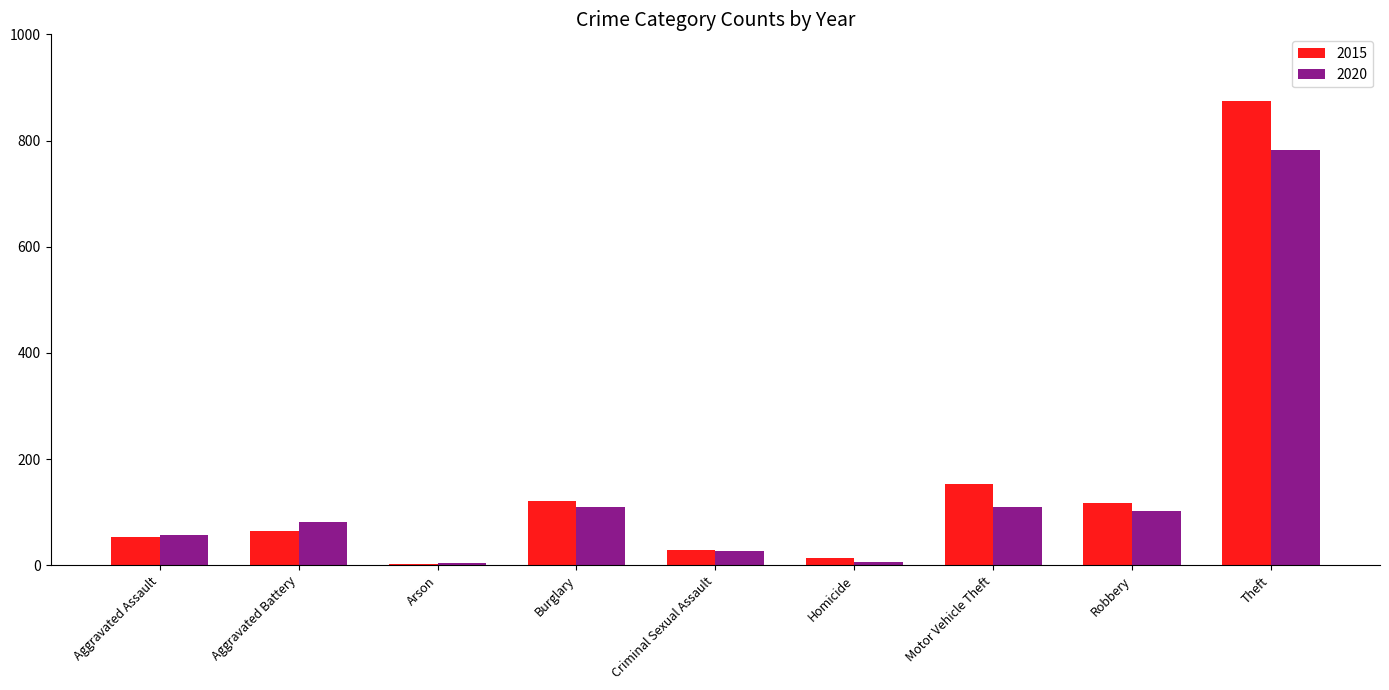

The 2020 series shows 109 at Motor Vehicle Theft. True or false?

True